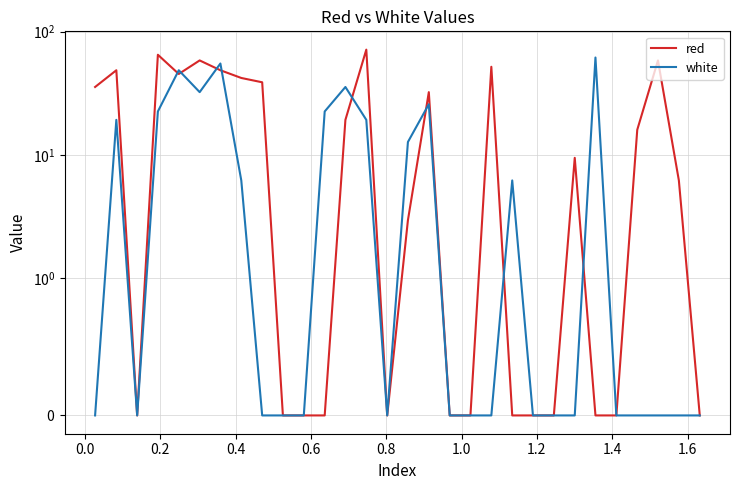

The red series shows 32.8 at 12. True or false?

False